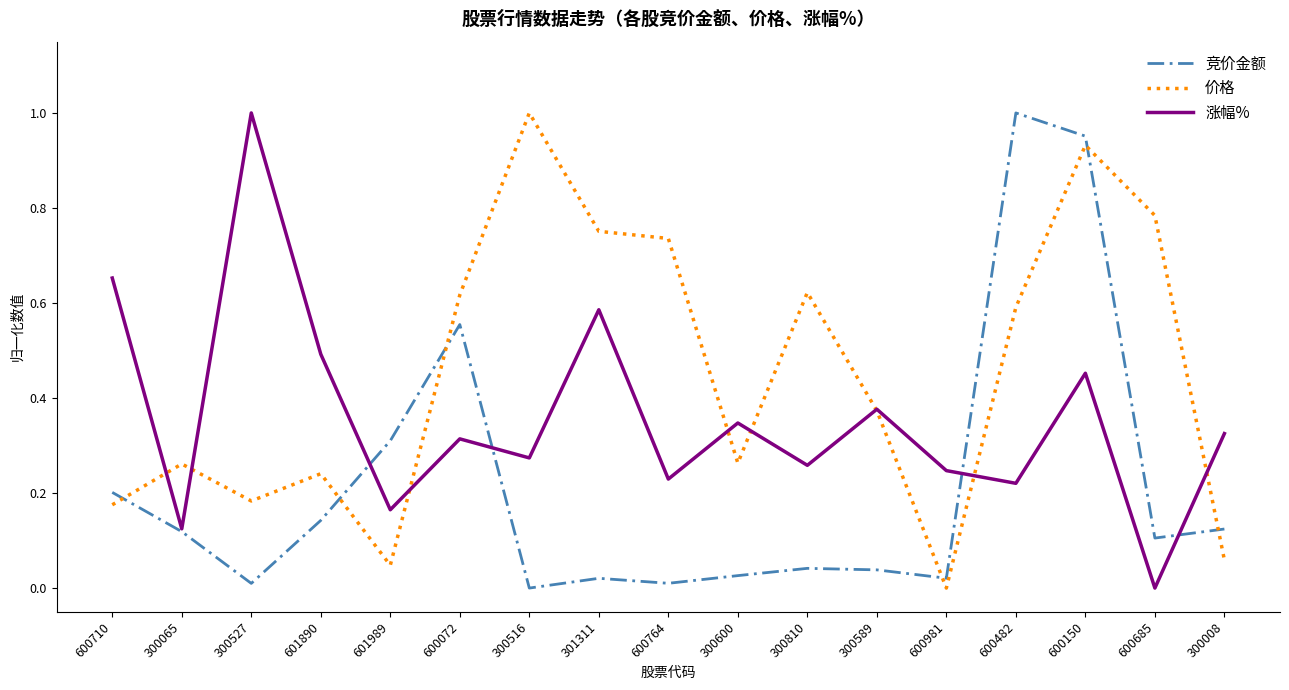

Between 600981 and 600685, which series saw the biggest shift?

价格